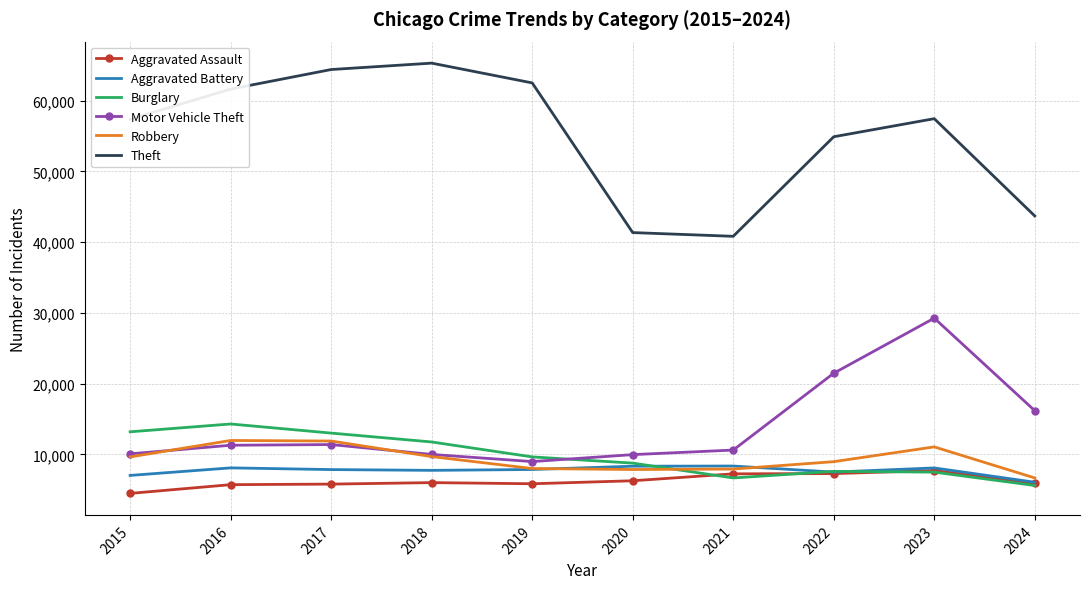

The Burglary series shows 14289 at 2016. True or false?

True